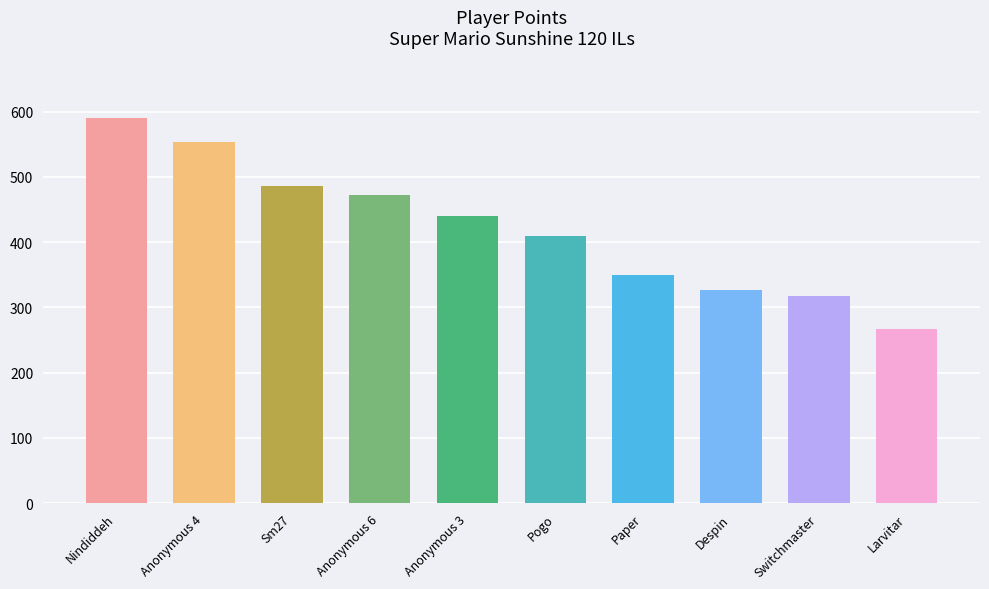

What position from the right is Nindiddeh?

10